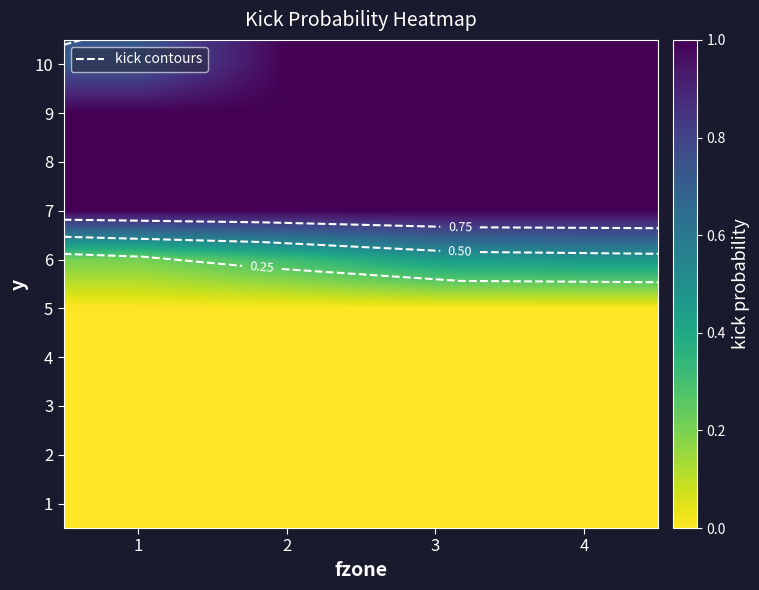

What is the total value across all series at 1?

3.9